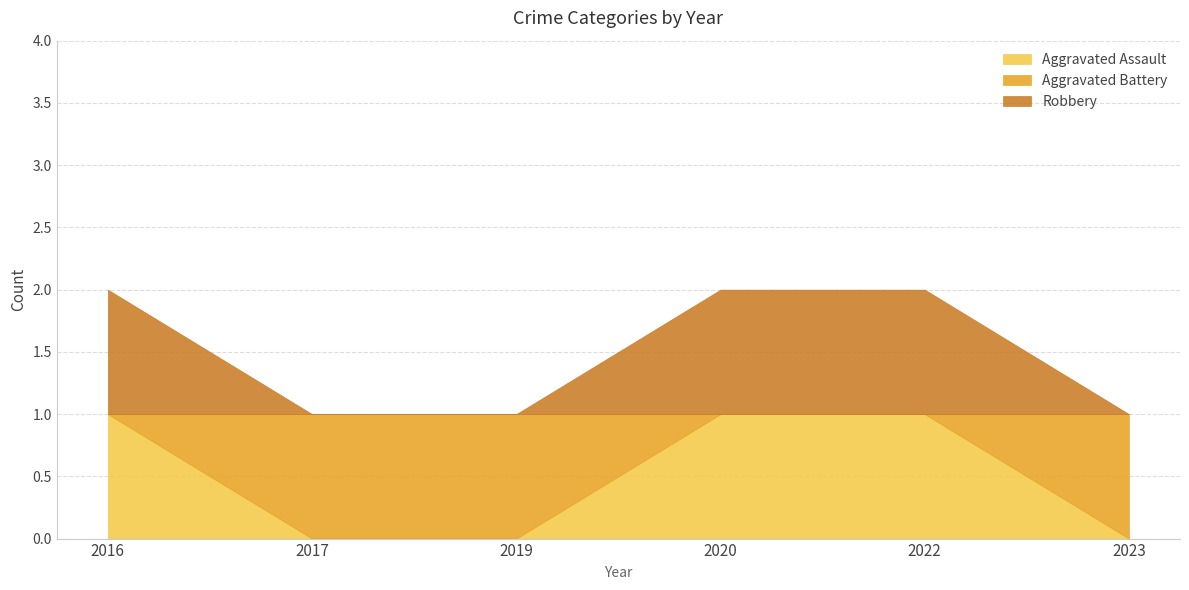

True or false: Aggravated Battery has more than 0 points higher than both neighbors.

False